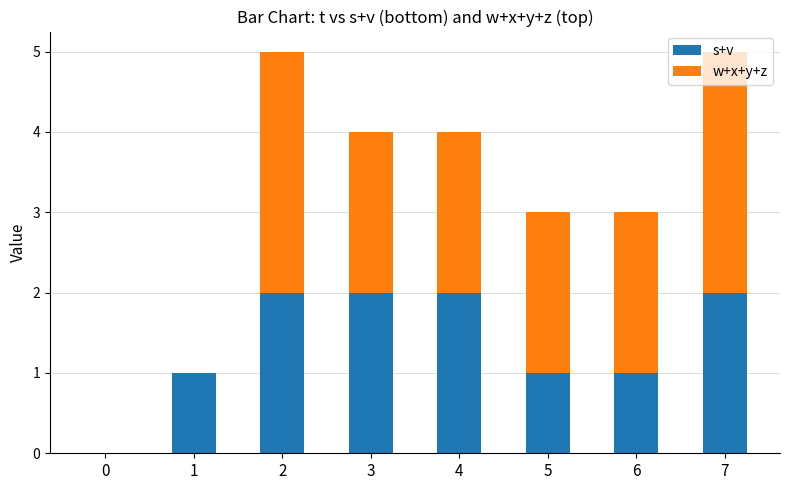

True or false: s+v has a value of 1 at 7.

False